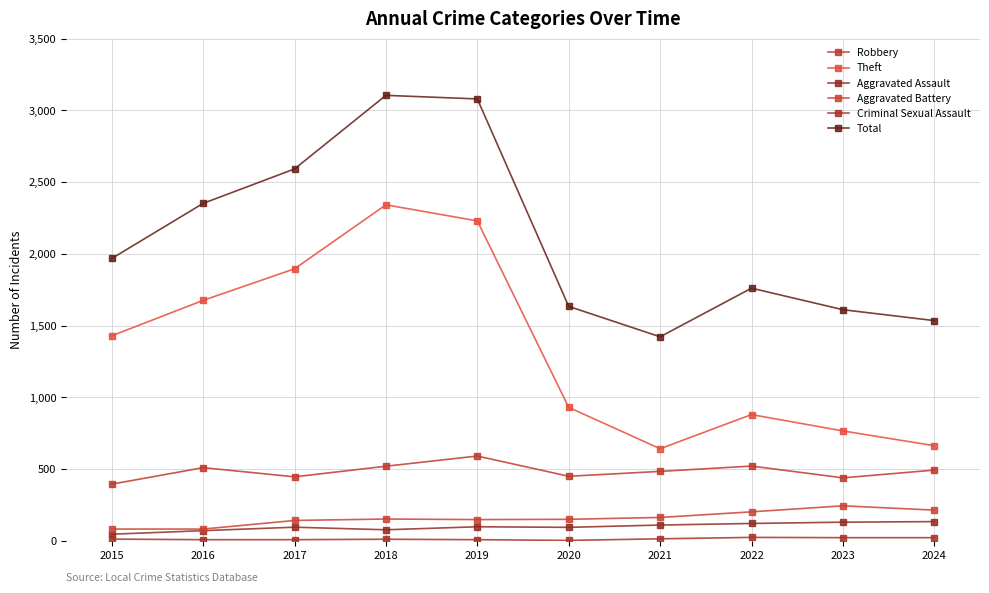

Which series has the largest total across all categories?

Total